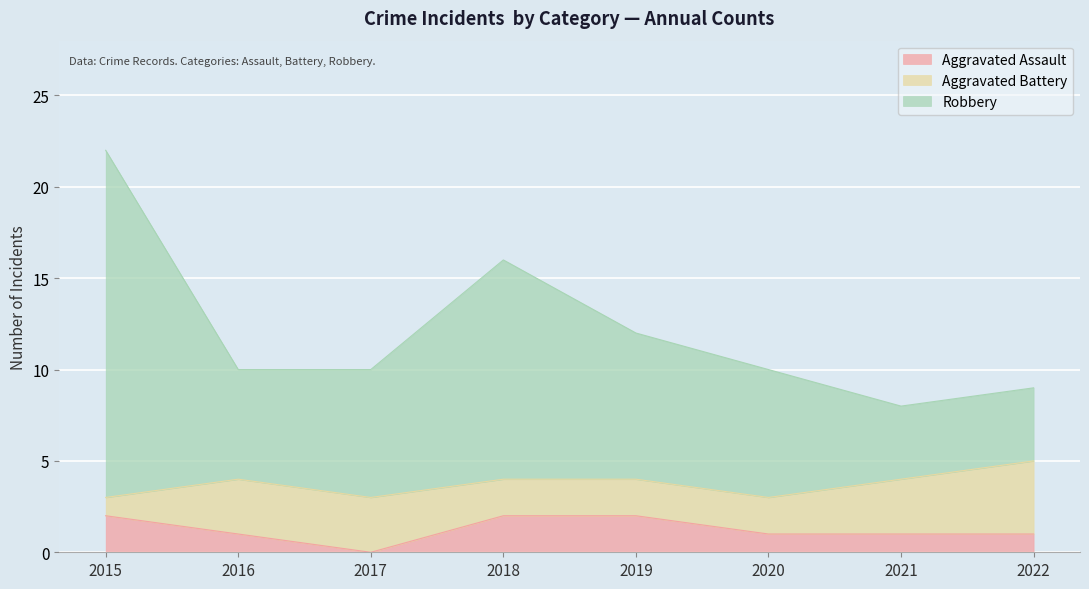

True or false: Aggravated Assault has a value of 1 at 2016.

True